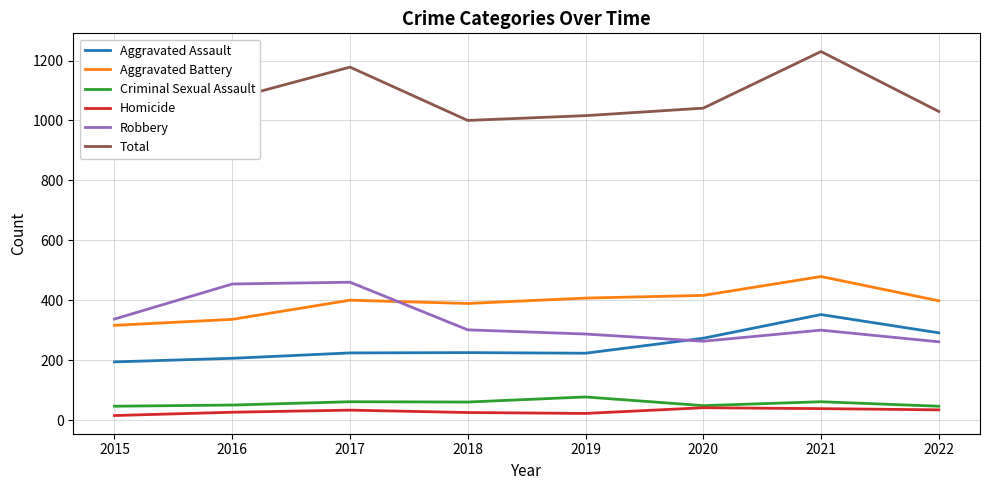

In Aggravated Battery, how many points are higher than both neighbors (excluding endpoints)?

2